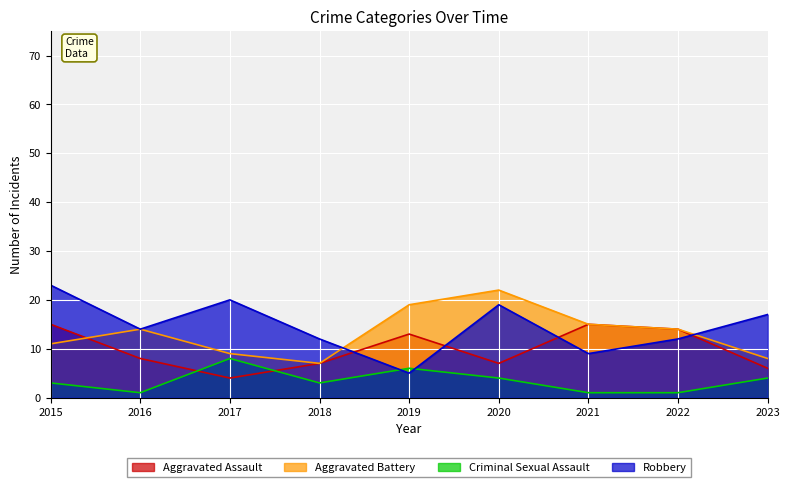

Which category has the lowest value in the Criminal Sexual Assault series?

2016